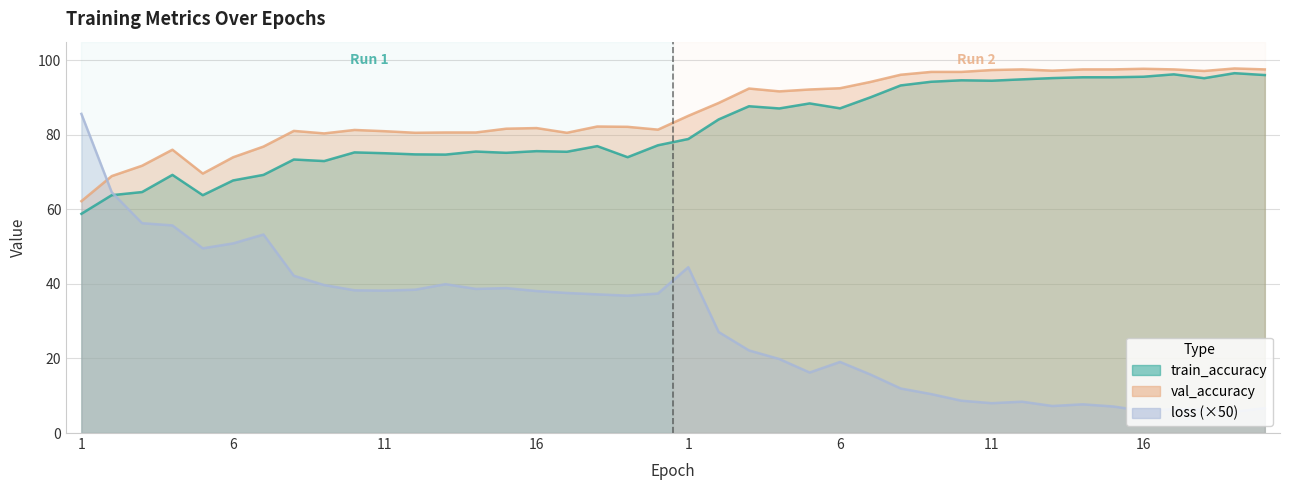

What are all the series names shown in the legend?

train_accuracy, val_accuracy, loss (×50)